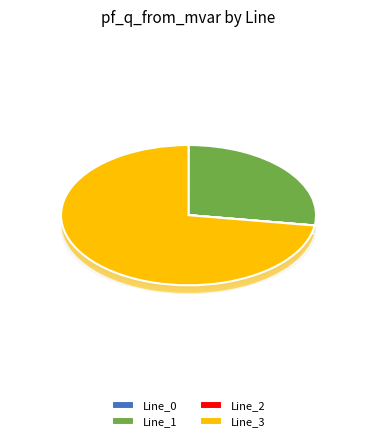

Is the sum of Line_1 and Line_0 greater than half?

No